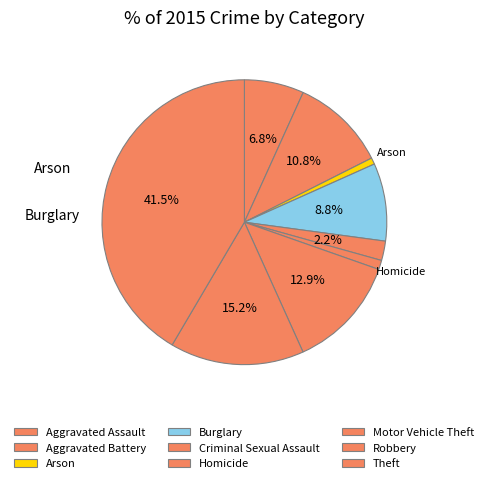

How many segments does this pie chart have?

9